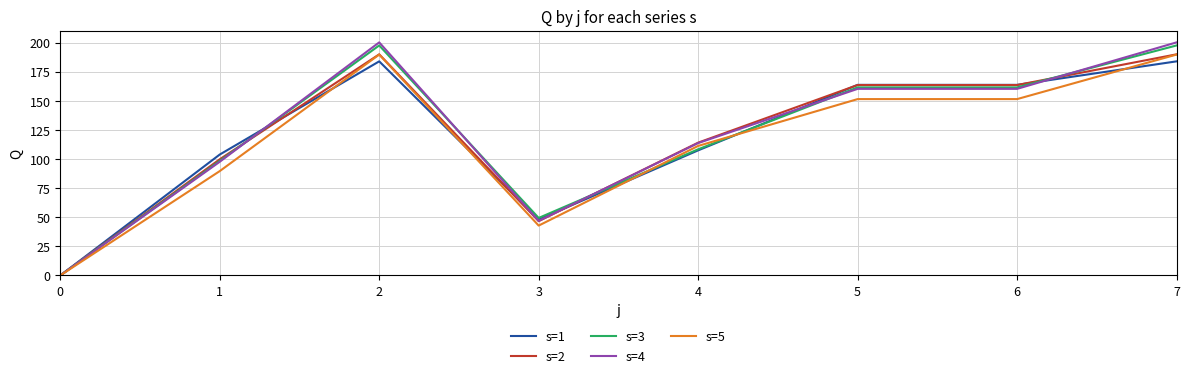

The s=1 series shows 107.5 at 4. True or false?

True